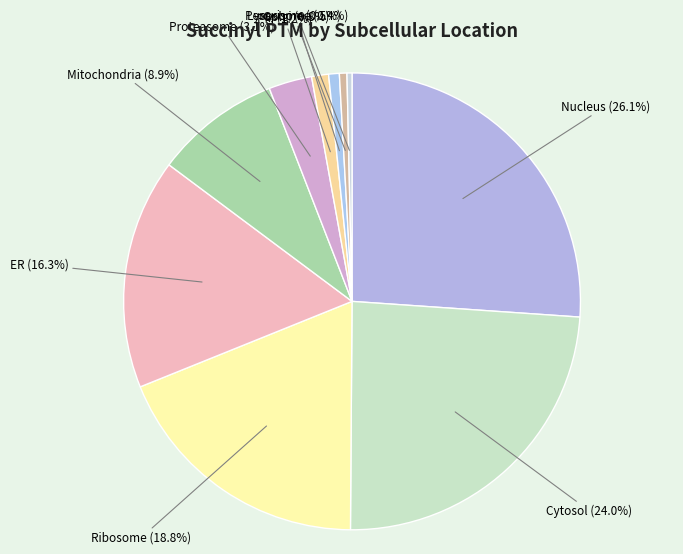

To the nearest percent, what is the average slice percentage?

10%